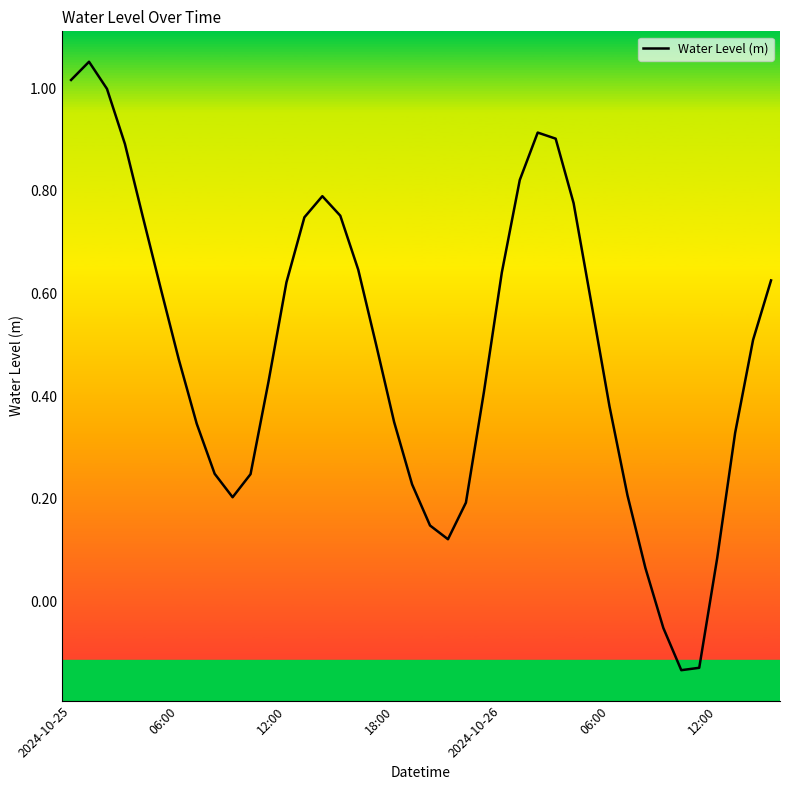

What is the difference between the maximum and minimum values?

1.2